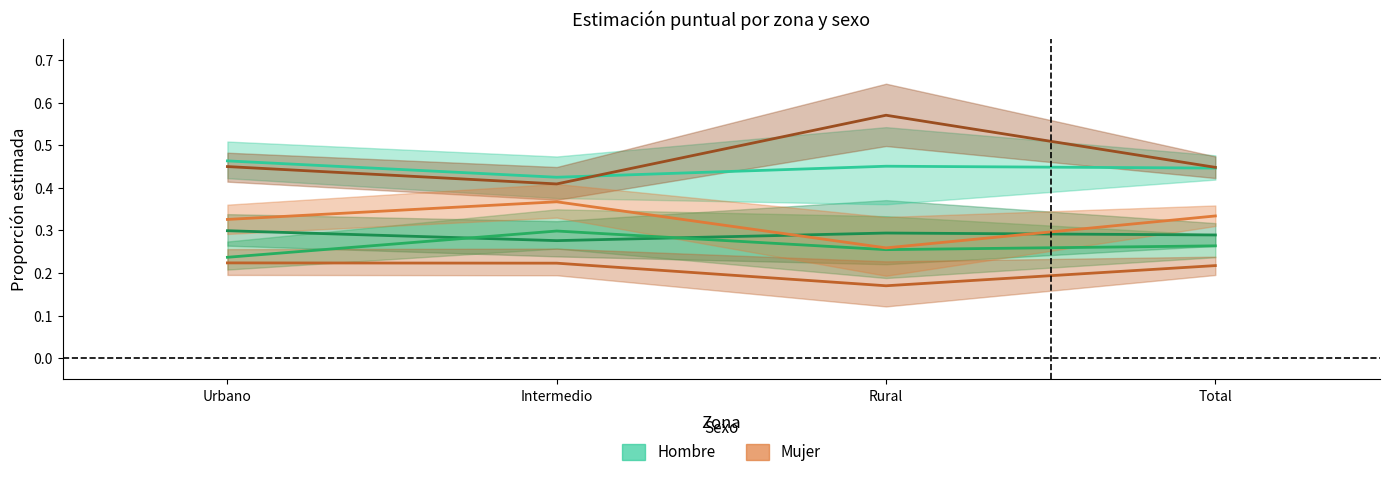

What is the value of the Mujer - Sin point at the 3rd from the left?

0.3